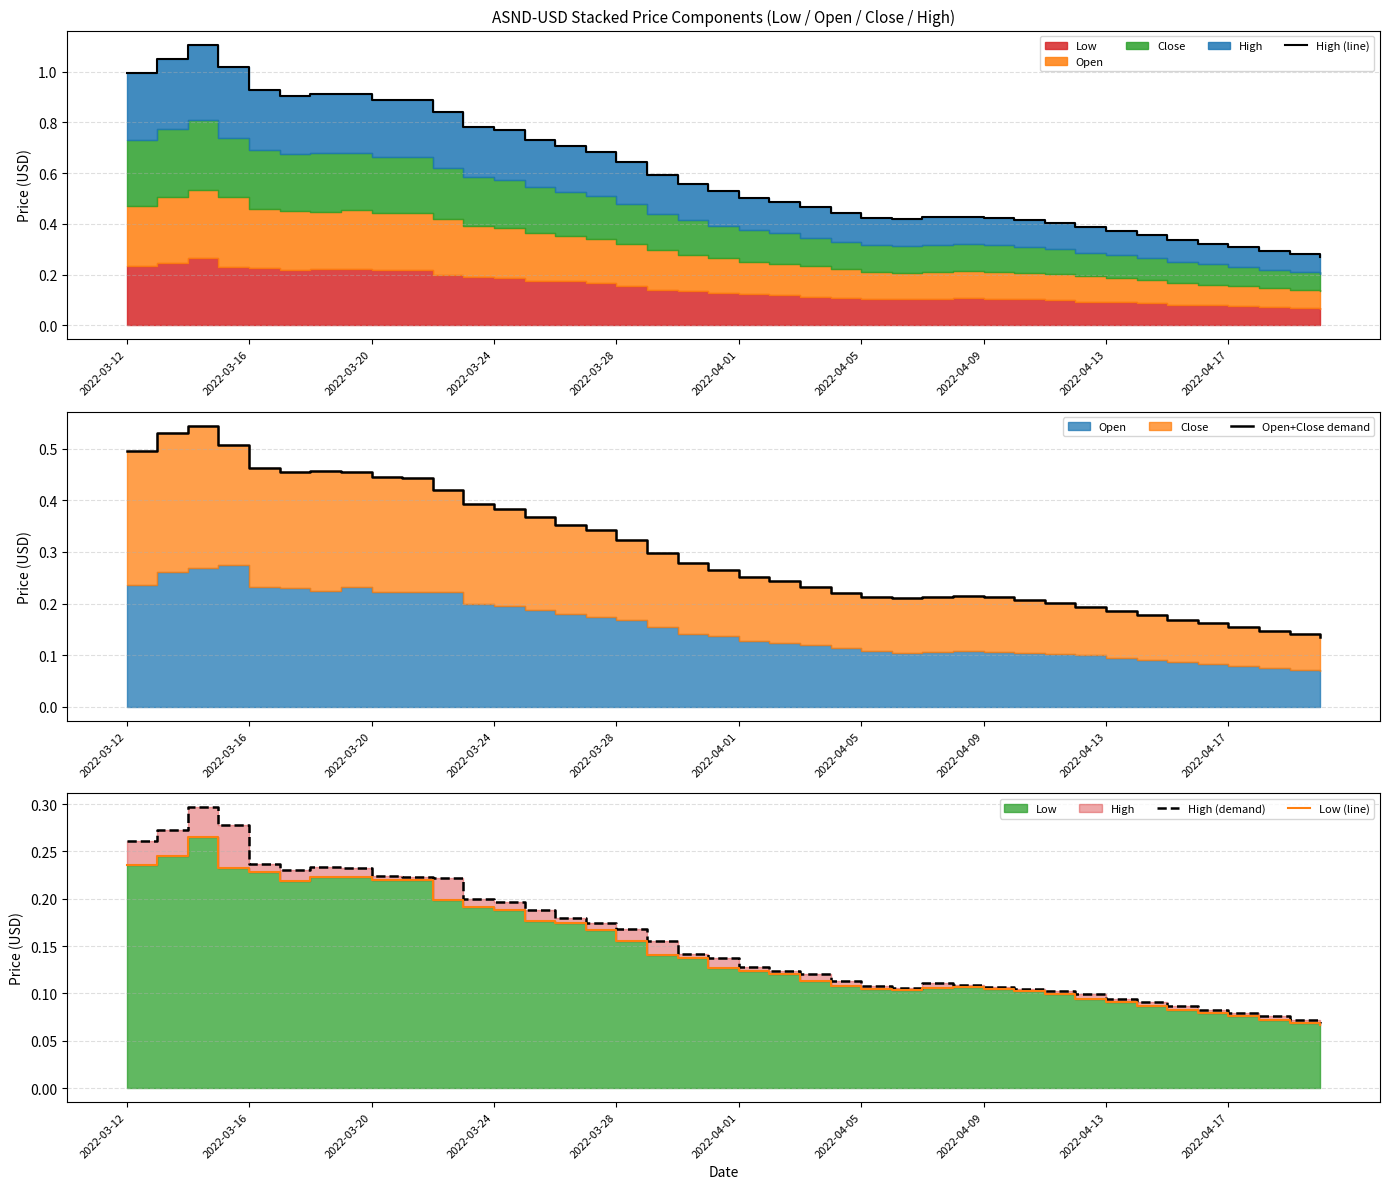

Reading right to left, what are all the values shown in this chart?

High (line): 0.3	0.3	0.3	0.3	0.3	0.3	0.4	0.4	0.4	0.4	0.4	0.4	0.4	0.4	0.4	0.4	0.4	0.5	0.5	0.5	0.5	0.6	0.6	0.6	0.7	0.7	0.7	0.8	0.8	0.8	0.9	0.9	0.9	0.9	0.9	0.9	1.0	1.1	1.0	1.0
Open+Close demand: 0.1	0.1	0.1	0.2	0.2	0.2	0.2	0.2	0.2	0.2	0.2	0.2	0.2	0.2	0.2	0.2	0.2	0.2	0.2	0.3	0.3	0.3	0.3	0.3	0.3	0.4	0.4	0.4	0.4	0.4	0.4	0.4	0.5	0.5	0.5	0.5	0.5	0.5	0.5	0.5
High (demand): 0.1	0.1	0.1	0.1	0.1	0.1	0.1	0.1	0.1	0.1	0.1	0.1	0.1	0.1	0.1	0.1	0.1	0.1	0.1	0.1	0.1	0.1	0.2	0.2	0.2	0.2	0.2	0.2	0.2	0.2	0.2	0.2	0.2	0.2	0.2	0.2	0.3	0.3	0.3	0.3
Low (line): 0.1	0.1	0.1	0.1	0.1	0.1	0.1	0.1	0.1	0.1	0.1	0.1	0.1	0.1	0.1	0.1	0.1	0.1	0.1	0.1	0.1	0.1	0.1	0.2	0.2	0.2	0.2	0.2	0.2	0.2	0.2	0.2	0.2	0.2	0.2	0.2	0.2	0.3	0.2	0.2